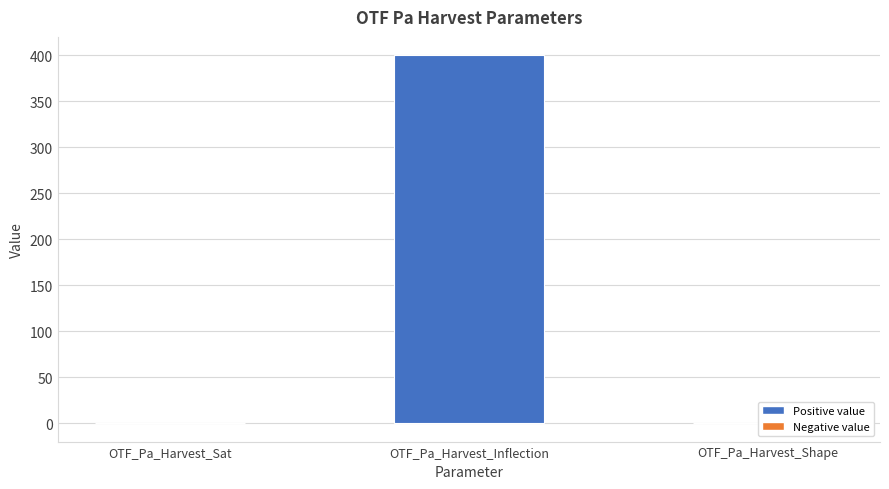

Reading right to left, extract all data points from this chart.

-0.0	400.0	0.0